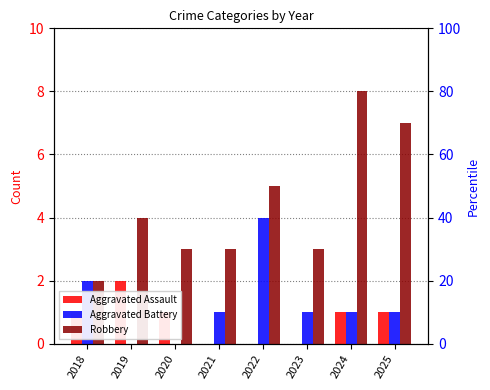

How many groups of bars are there?

8